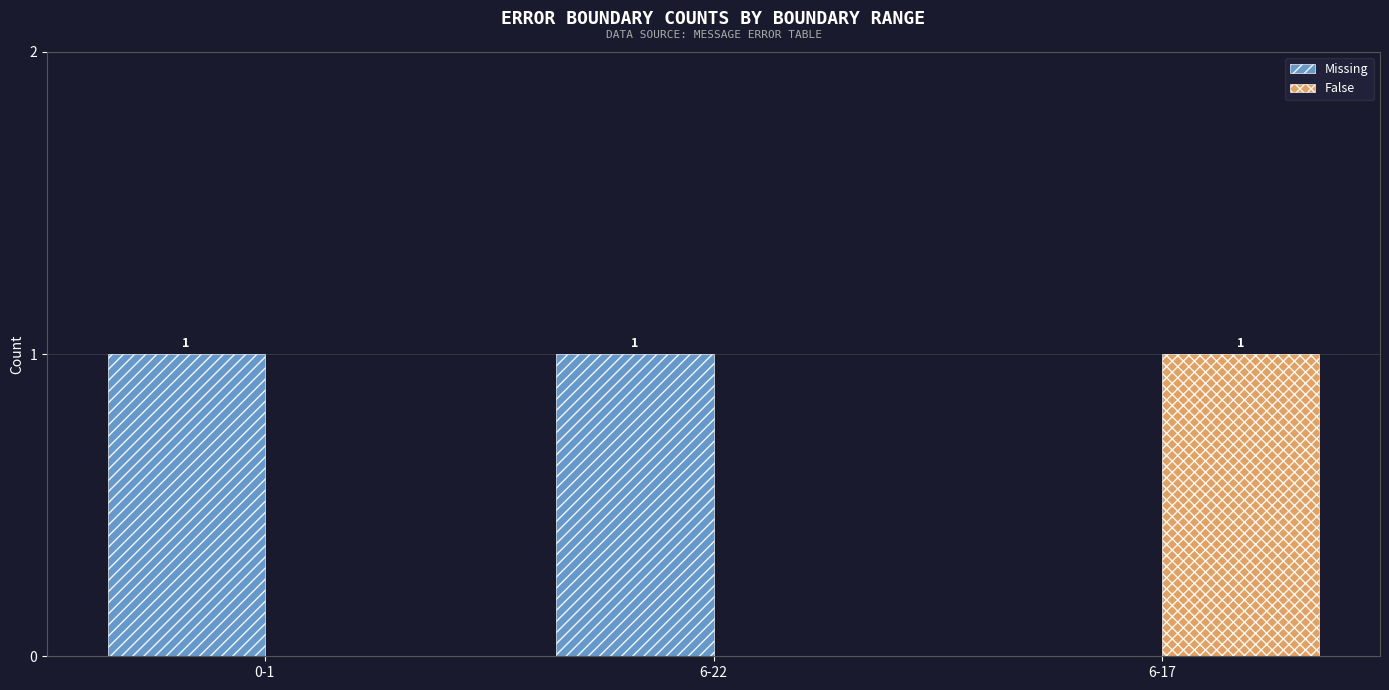

True or false: False has a value of 0 at 0-1.

True